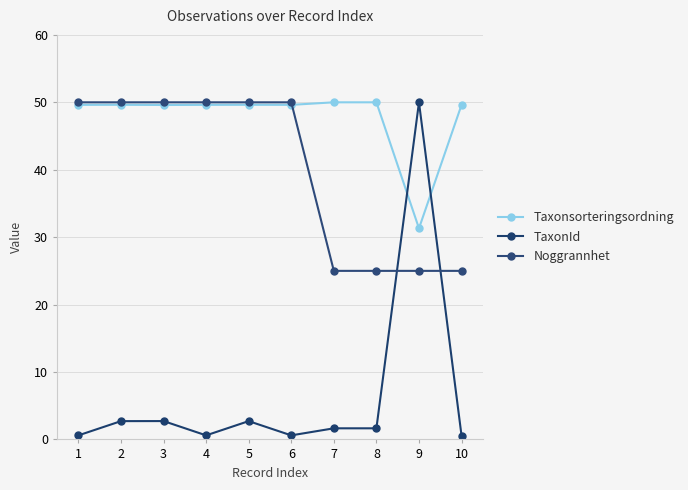

Between 2 and 7, which series saw the biggest shift?

Noggrannhet